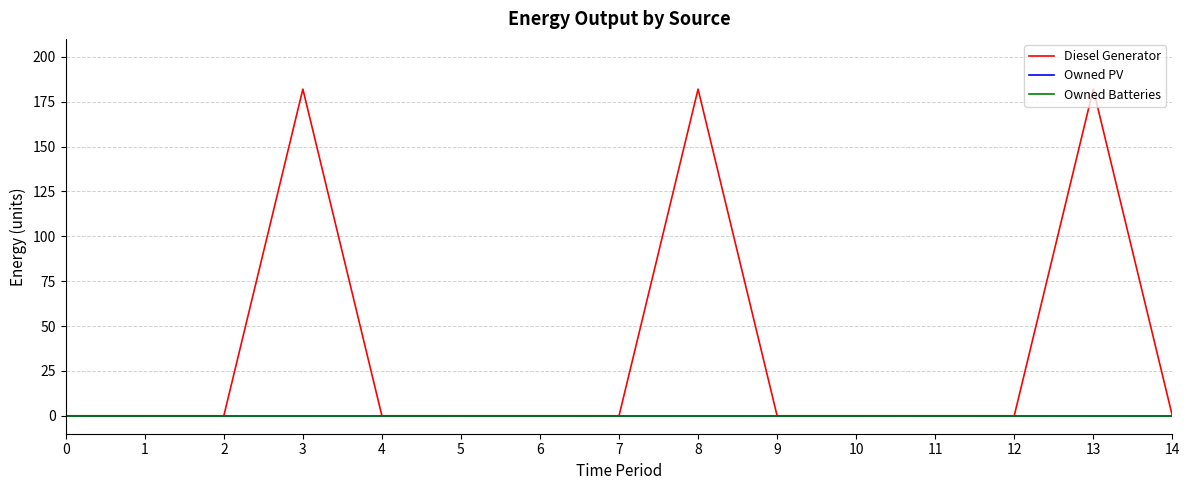

True or false: Diesel Generator and Owned Batteries cross at least once.

False